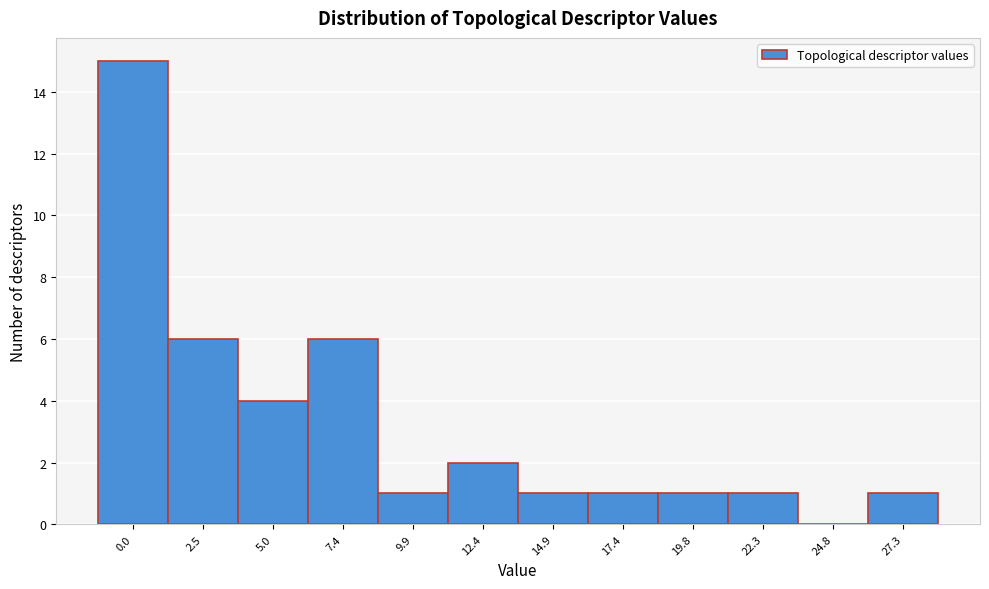

Reading left to right, list all the values displayed in this chart.

0.0=15	2.5=6	5.0=4	7.4=6	9.9=1	12.4=2	14.9=1	17.4=1	19.8=1	22.3=1	24.8=0	27.3=1